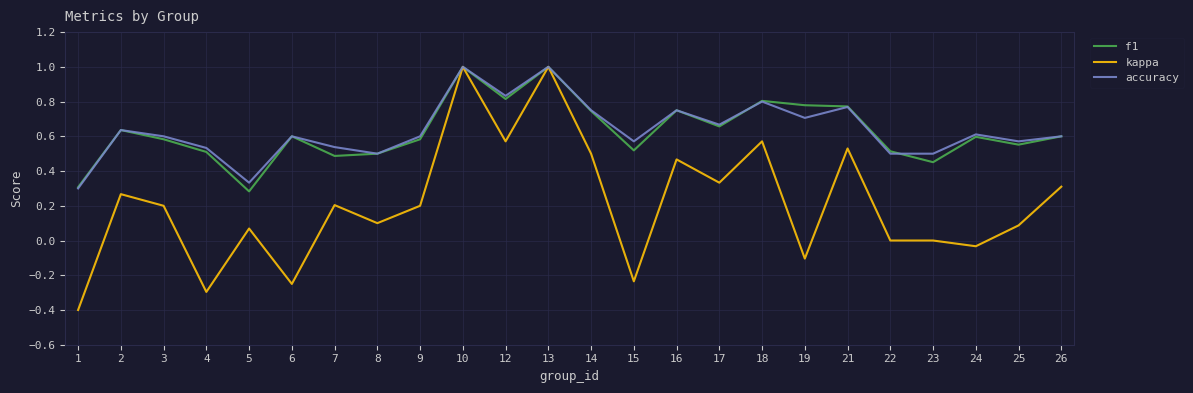

What is the total value across all series at 8?

1.1